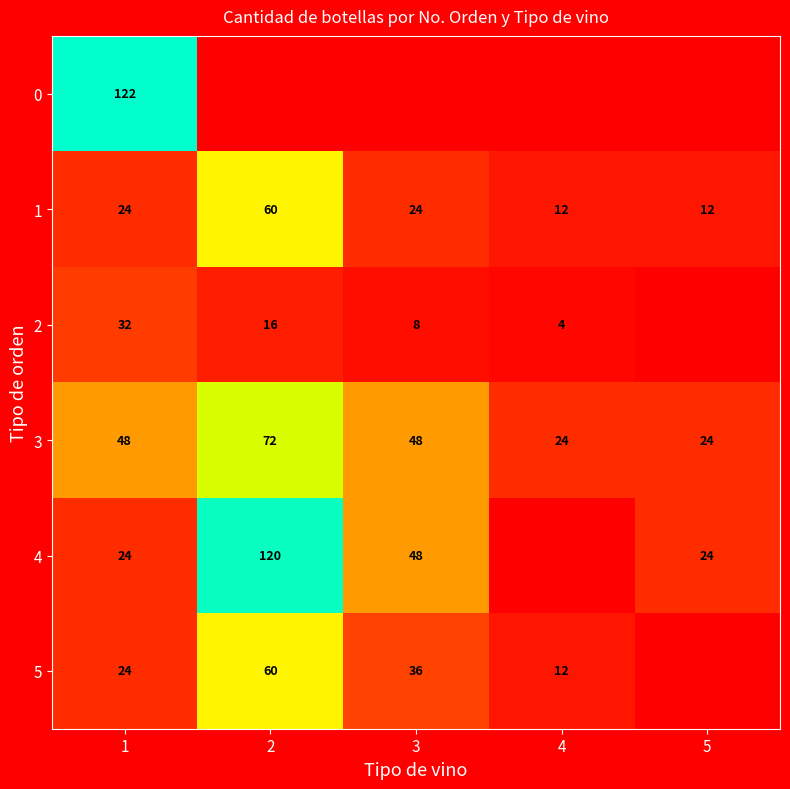

Which has a higher value, 5 or 1?

1